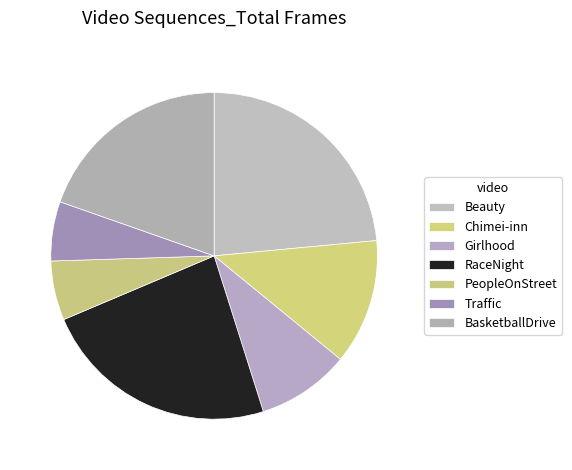

True or false: Traffic accounts for 6% of the total.

True